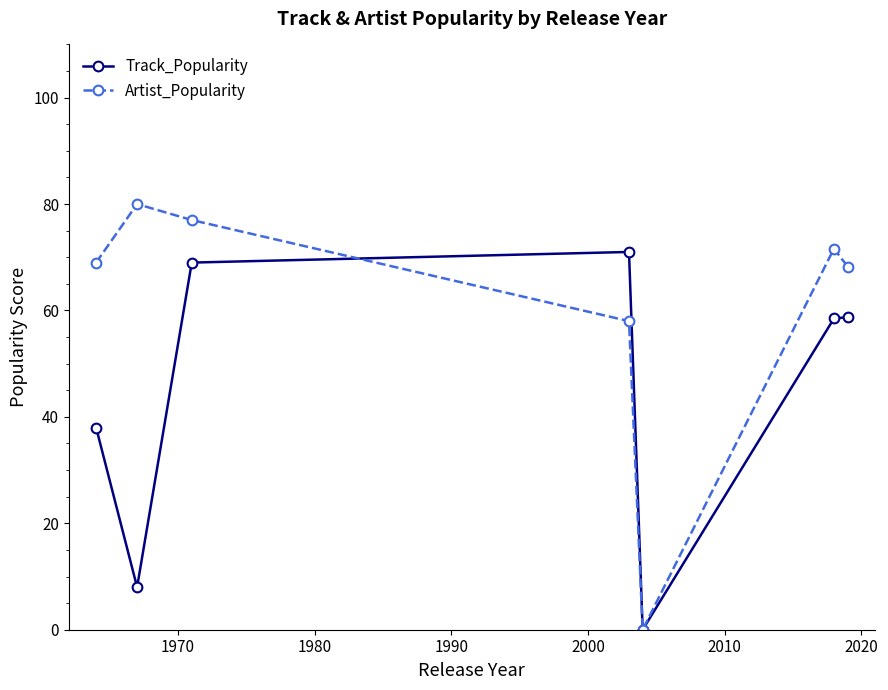

At how many categories does at least one series exceed 35?

6